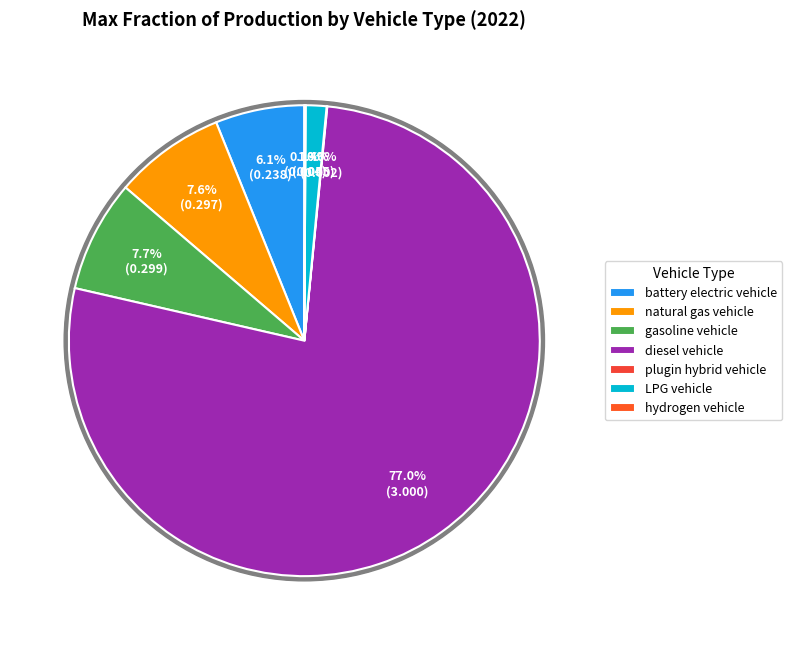

How many segments does this pie chart have?

7